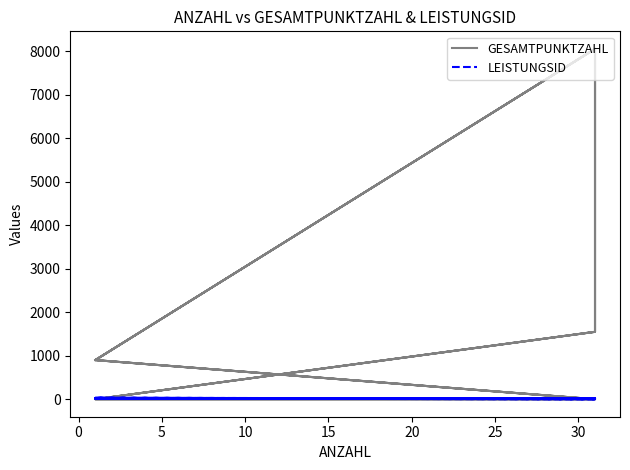

What is the difference between the LEISTUNGSID values at 10 and 15?

3